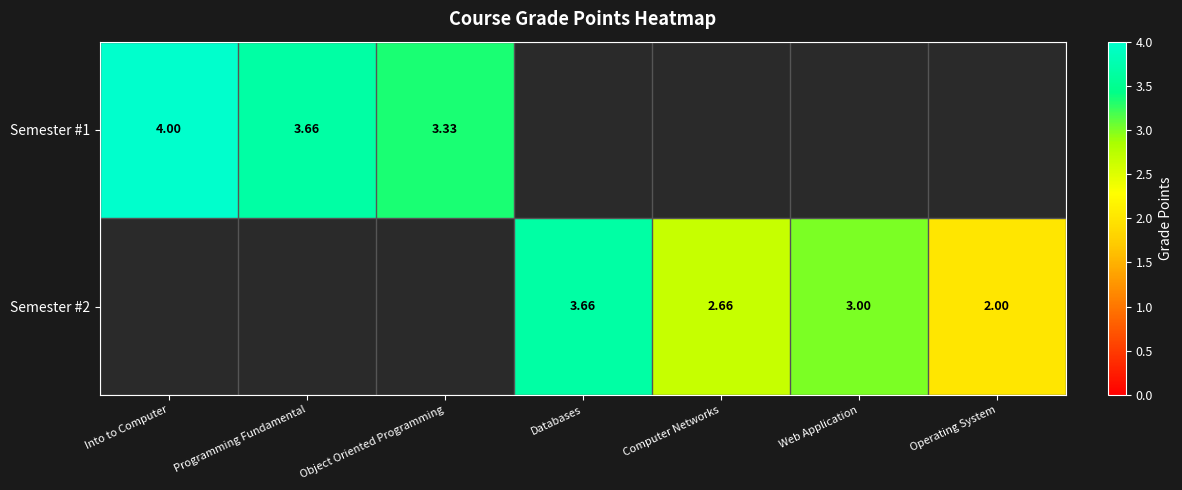

What is the difference between the highest and lowest values at Web Application?

3.0